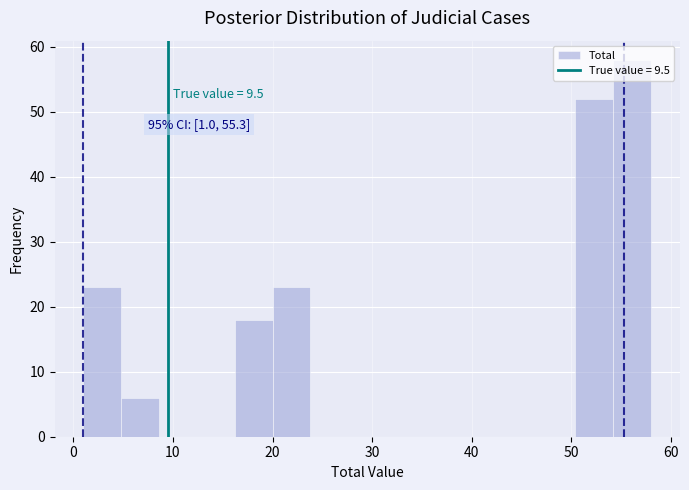

Read against the x-axis, roughly where is the centre of the tallest bar?

56